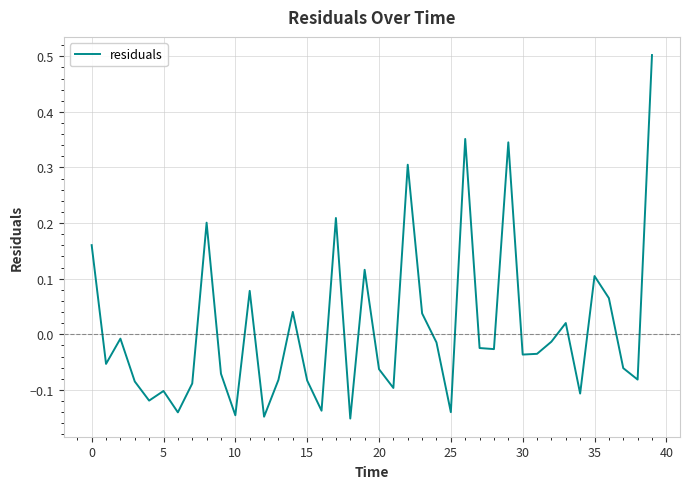

What is the greatest value displayed?

0.5